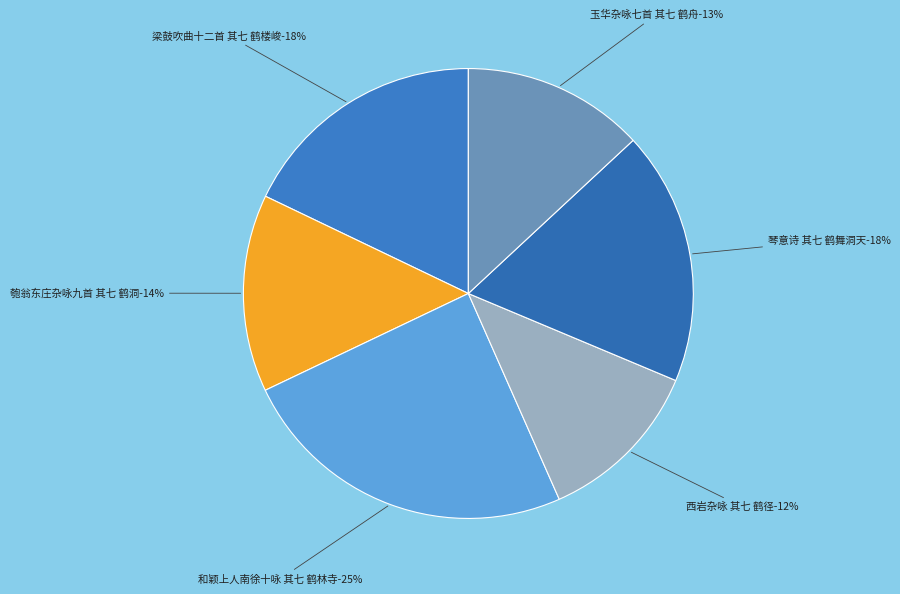

What percentage is the 琴意诗 其七 鹤舞洞天 slice, to the nearest percent?

18%